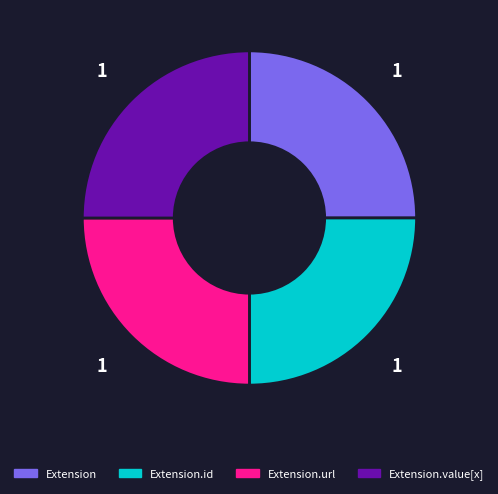

Does any single category account for the majority?

No